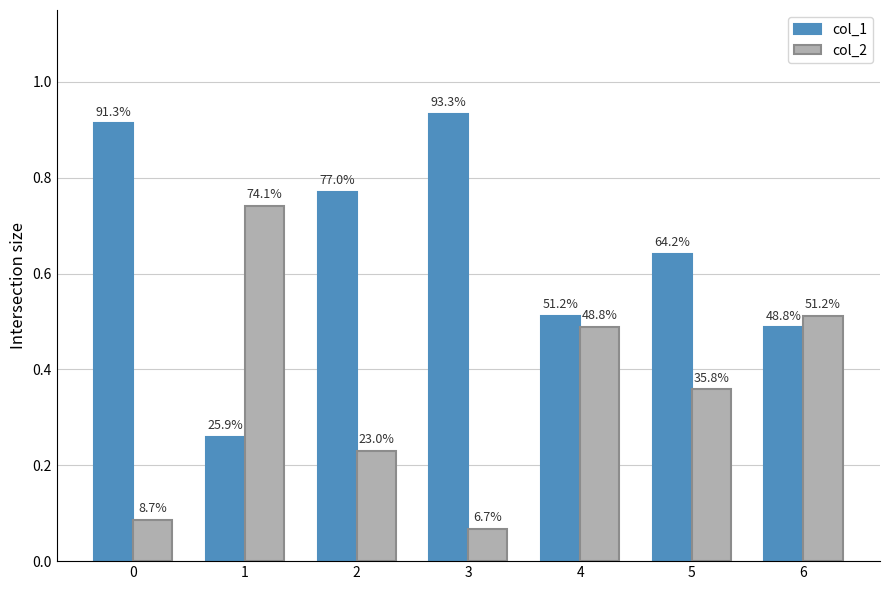

List the series in order of their overall mean, lowest first.

col_2, col_1